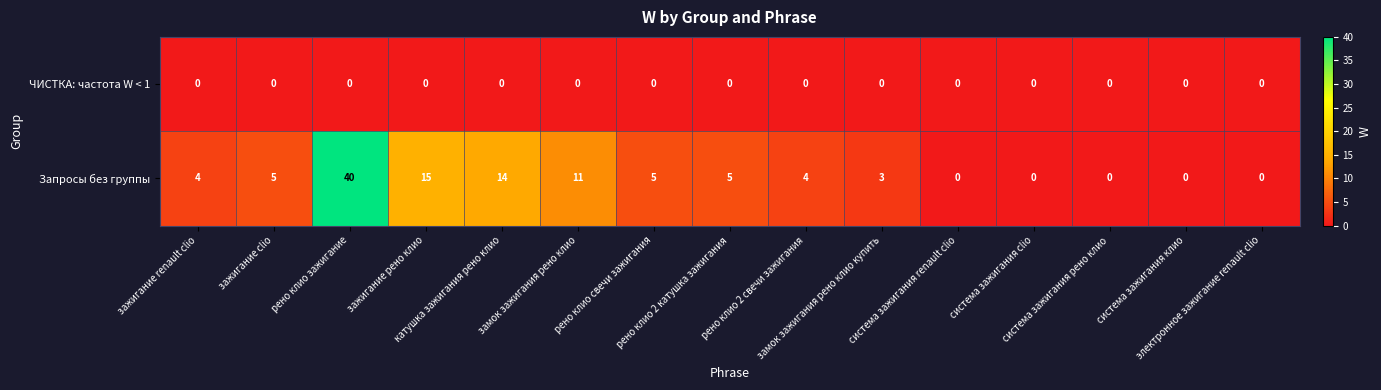

At how many categories does at least one series exceed 9?

4